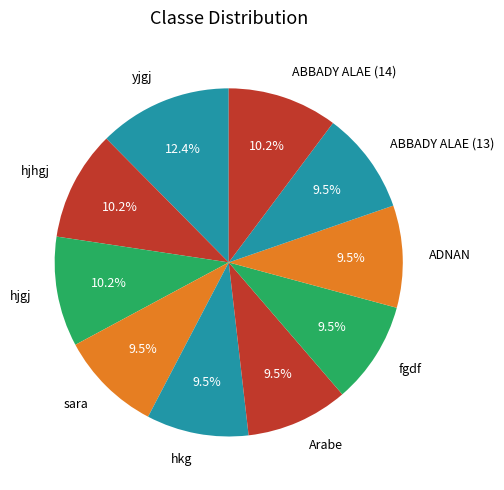

To the nearest percent, what portion does hjgj represent?

10%